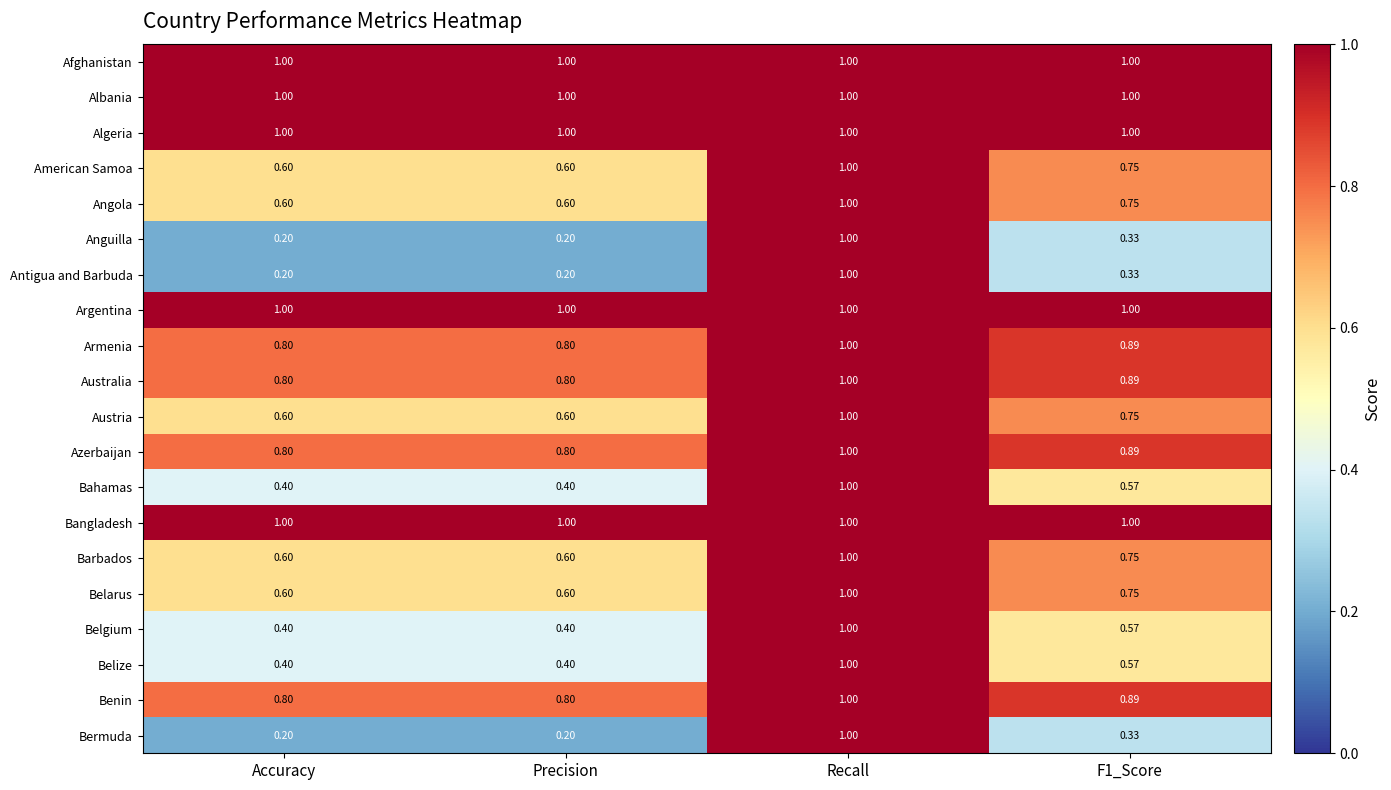

At which category is the sum across all series the highest?

Recall